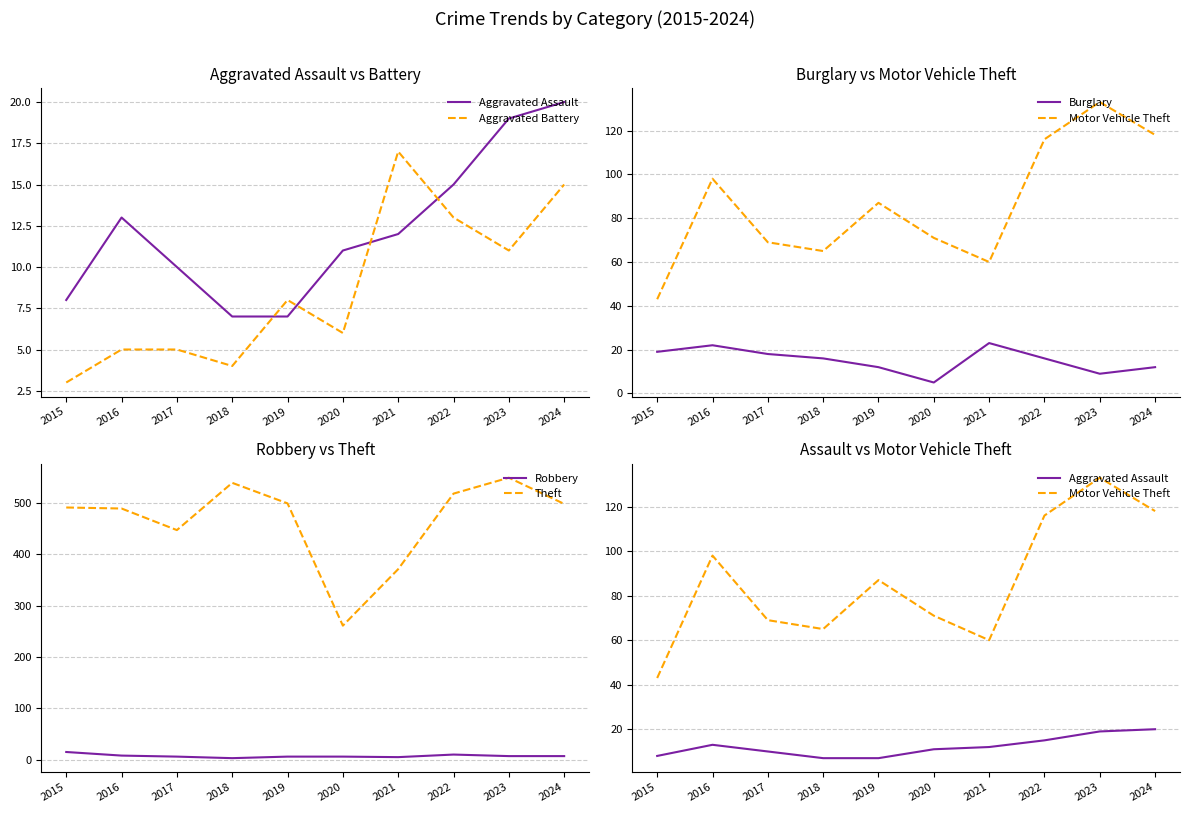

What are all the series names shown in the legend?

Aggravated Assault, Aggravated Battery, Burglary, Motor Vehicle Theft, Robbery, Theft